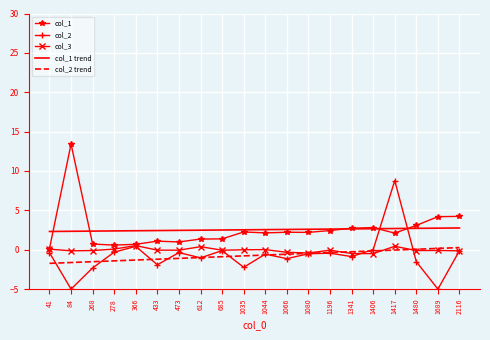

What is the difference between the maximum and minimum values in the col_1 series?

13.3